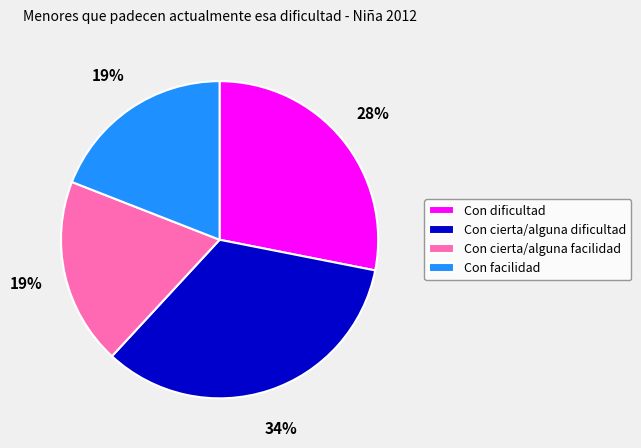

What percentage is the Con cierta/alguna dificultad slice, to the nearest percent?

34%